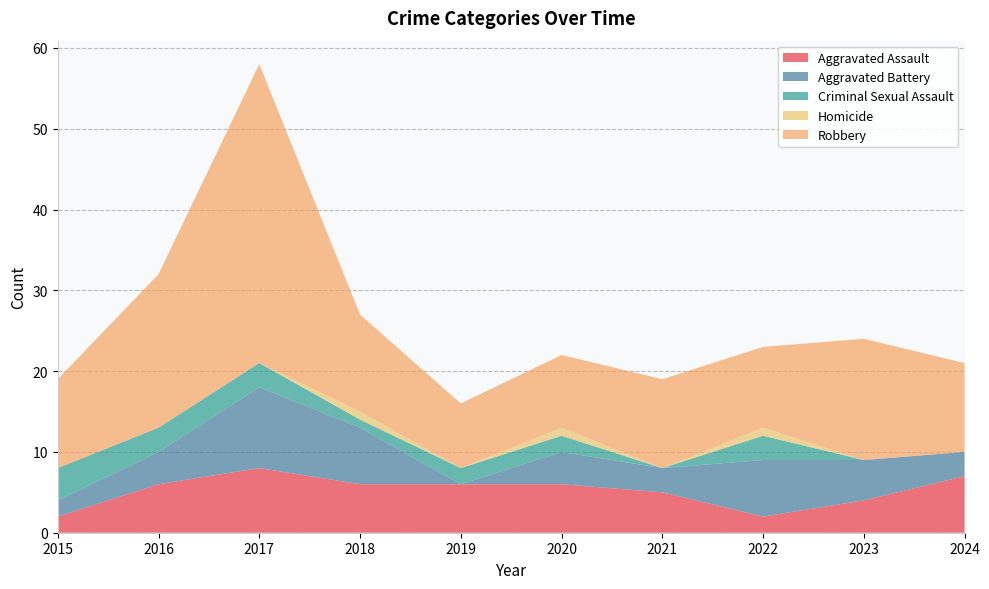

Reading left to right, transcribe all the data shown in this chart.

Aggravated Assault: 2	6	8	6	6	6	5	2	4	7
Aggravated Battery: 2	4	10	7	0	4	3	7	5	3
Criminal Sexual Assault: 4	3	3	1	2	2	0	3	0	0
Homicide: 0	0	0	1	0	1	0	1	0	0
Robbery: 11	19	37	12	8	9	11	10	15	11